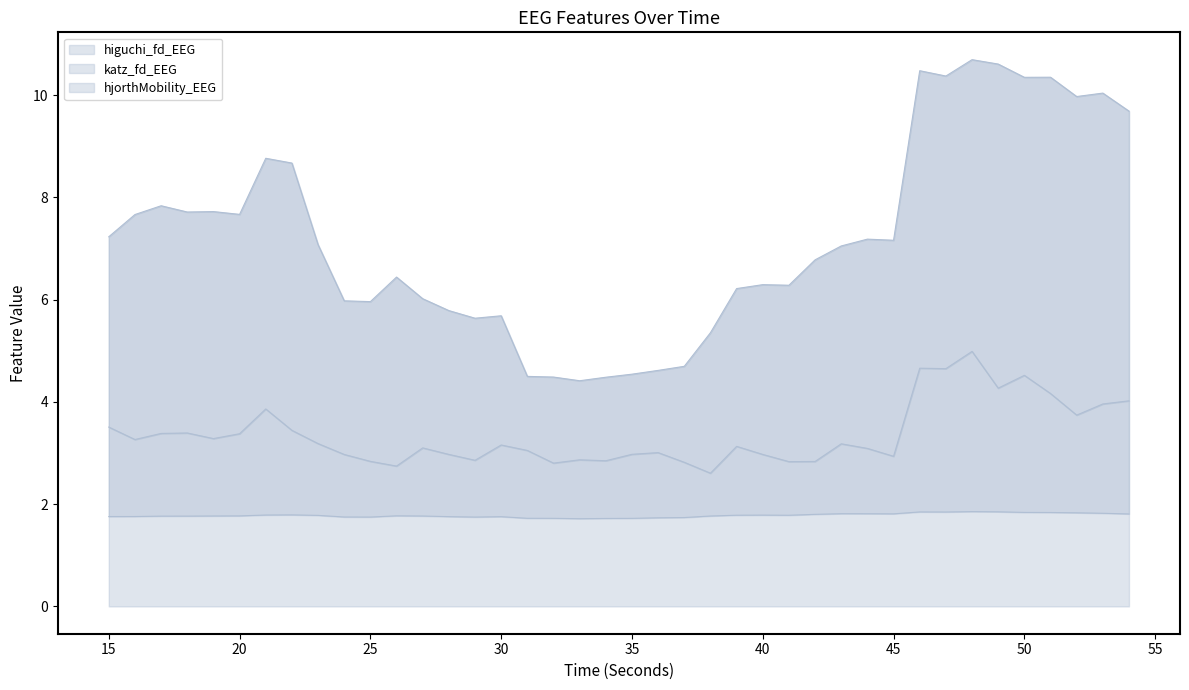

How many data points does each series have?

40